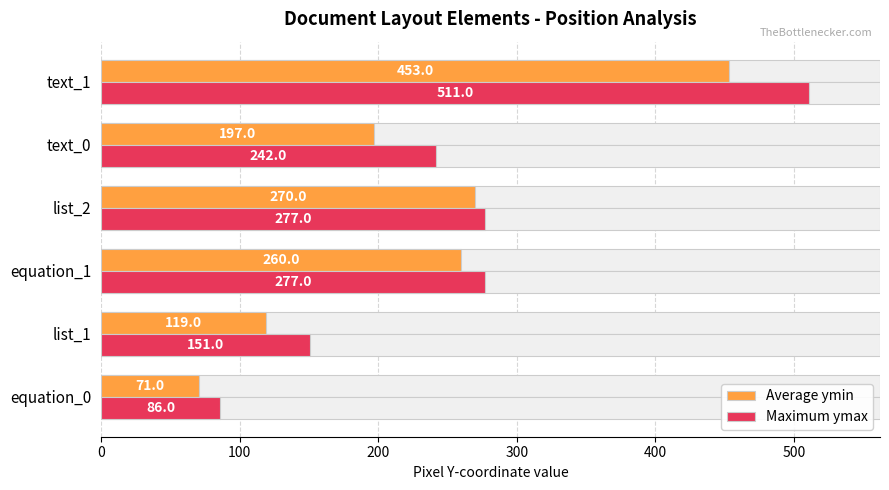

Which series changed the most between list_1 and text_0?

Maximum ymax